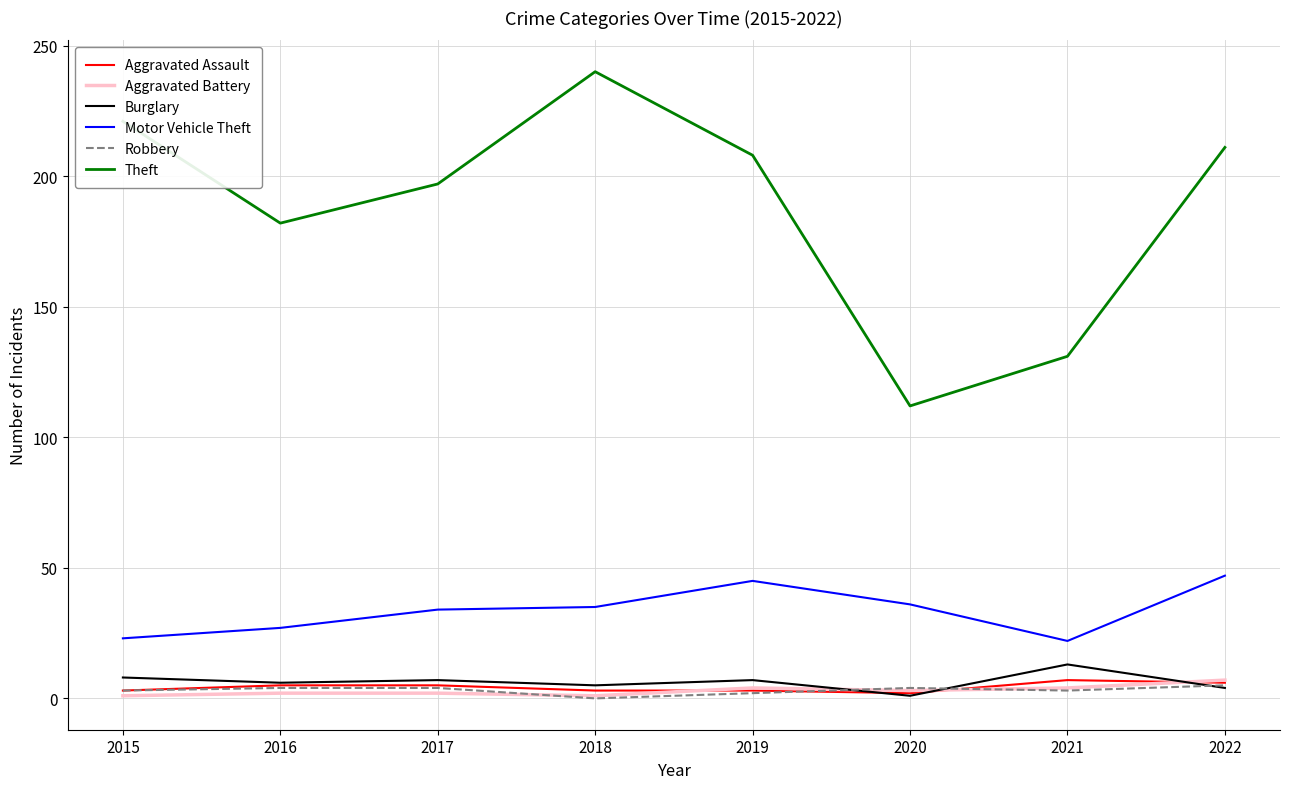

At which label does Burglary first exceed 7?

2015